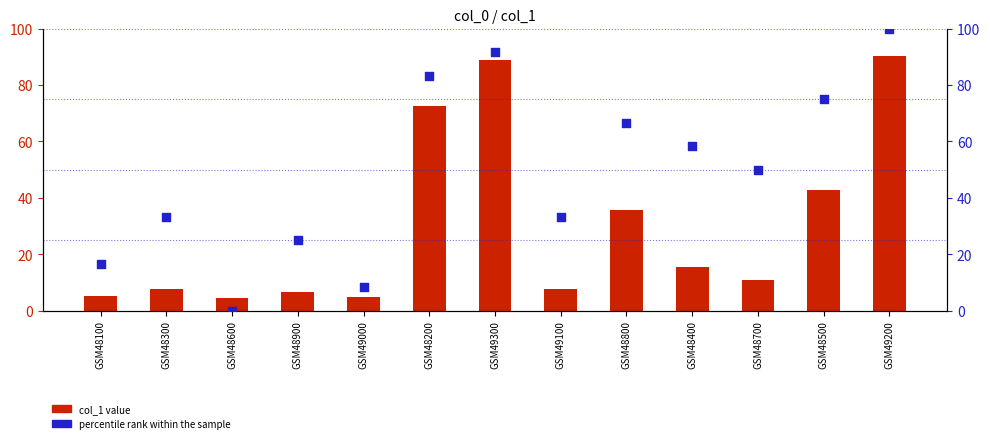

Which series has the largest total across all categories?

percentile rank within the sample